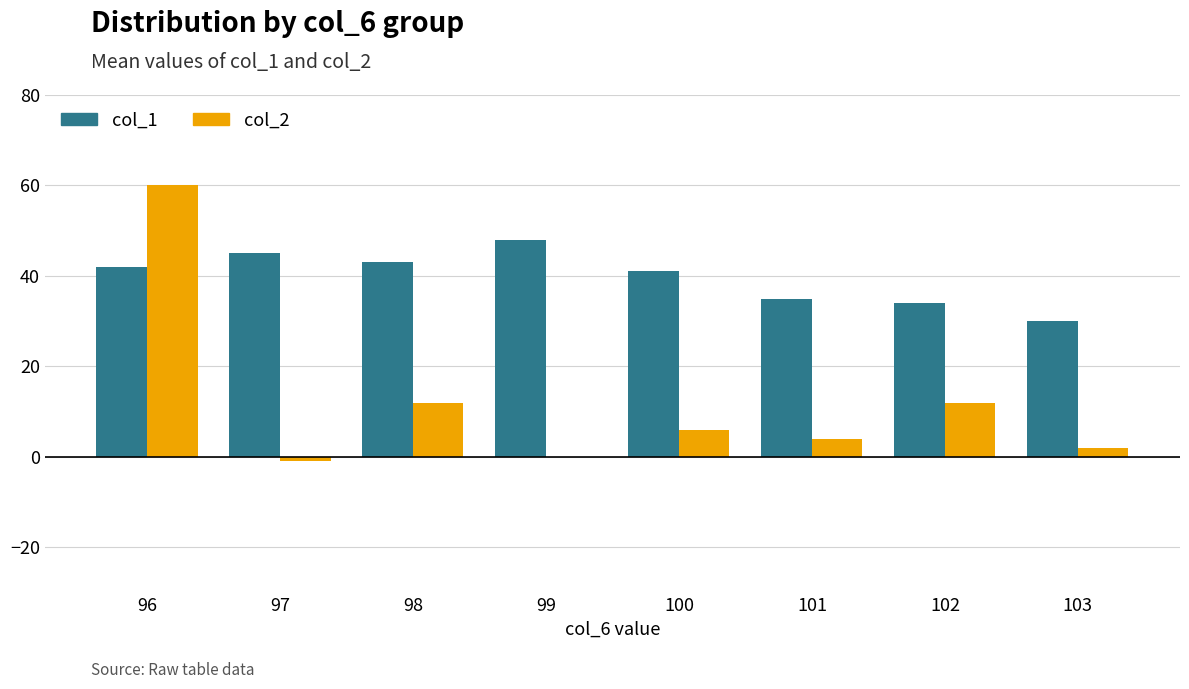

True or false: col_1 has a value of 45 at 102.

False